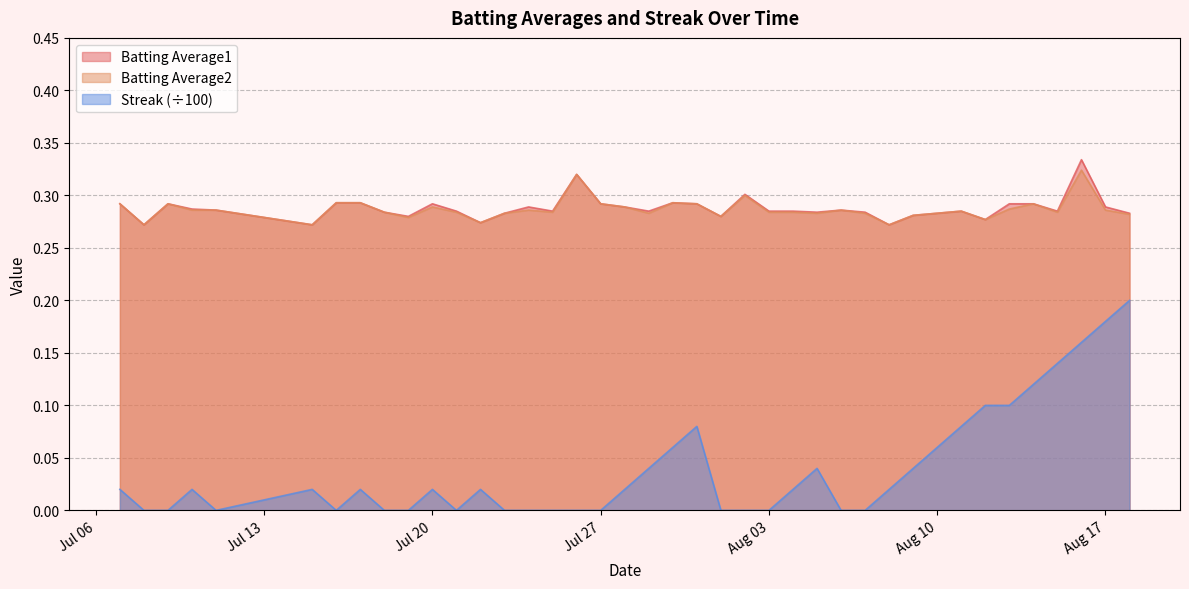

Does the chart display data point markers on the line(s)?

No